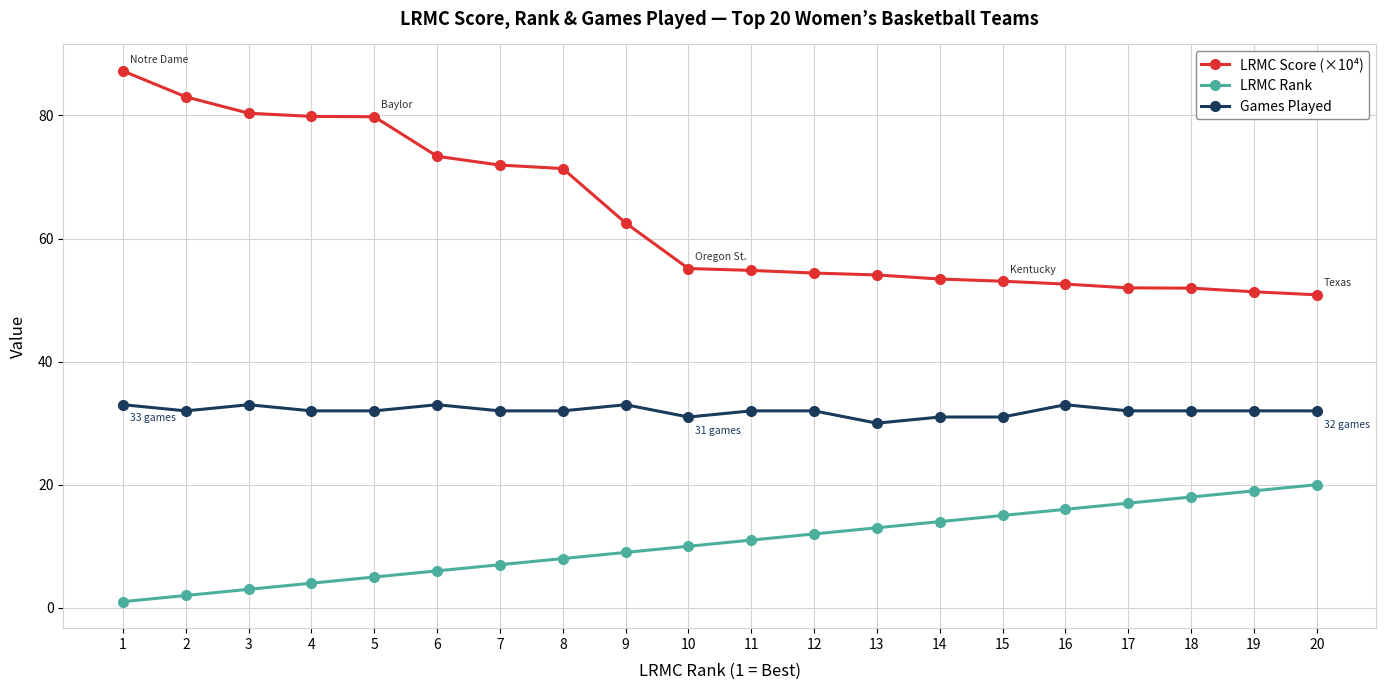

True or false: Games Played and LRMC Rank cross at least once.

False